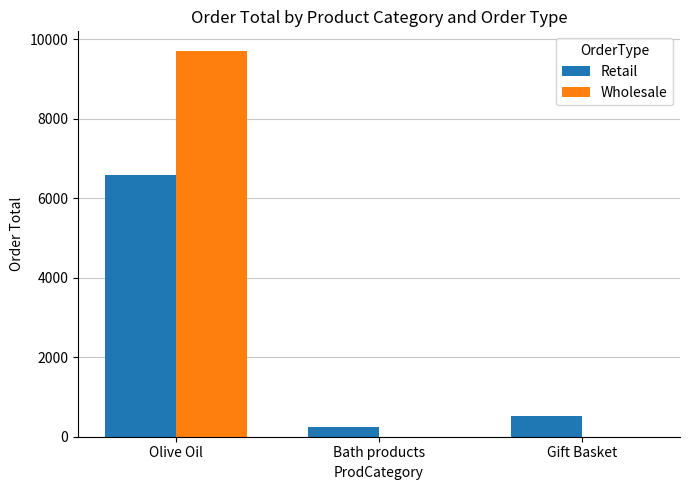

What is the sum of the Wholesale values at Bath products and Olive Oil?

9709.0